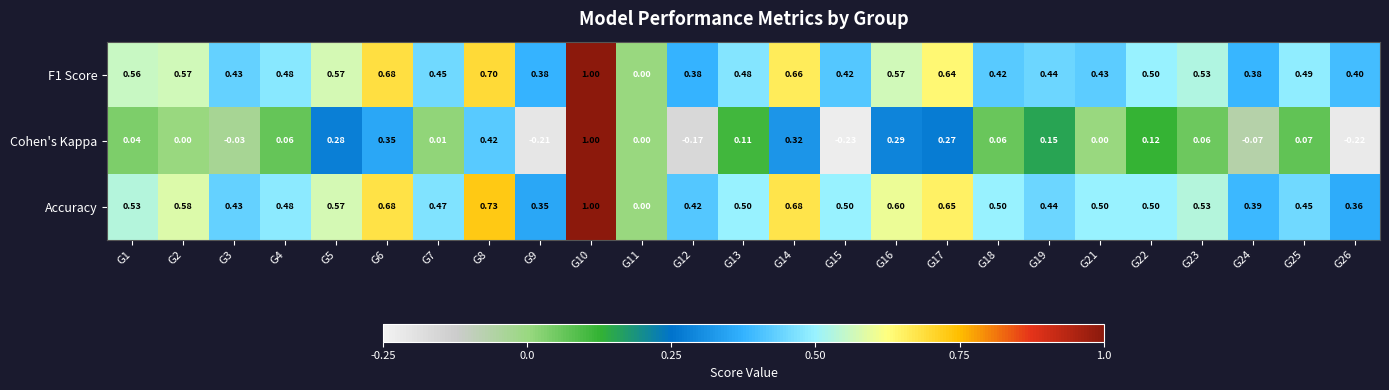

Which category has the highest value across all series?

G10